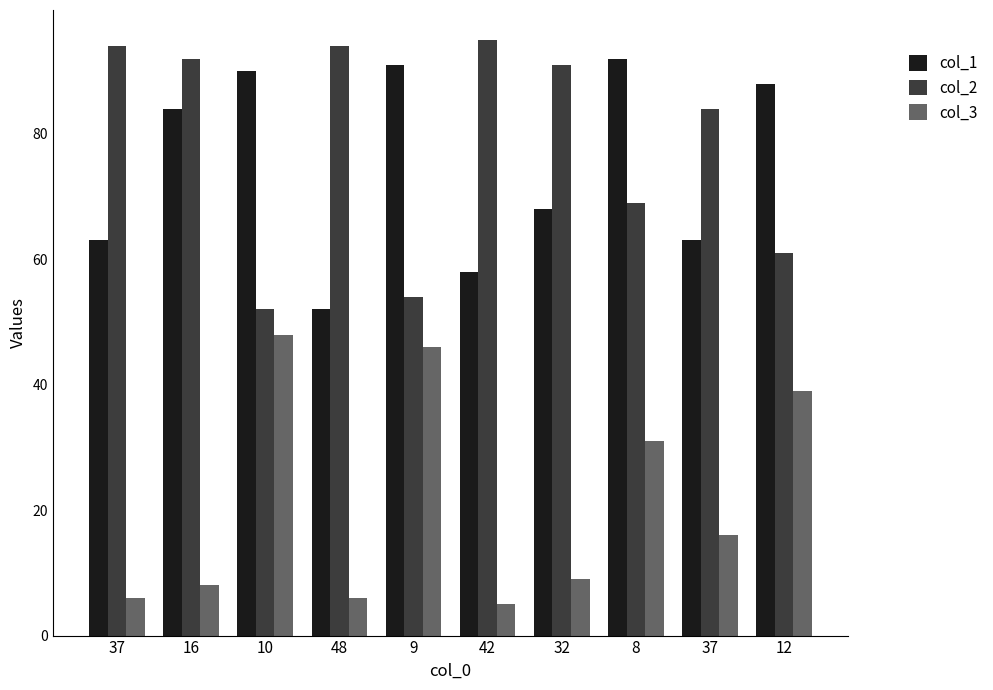

Rank the categories by col_1 value from lowest to highest.

48, 42, 37, 37, 32, 16, 12, 10, 9, 8